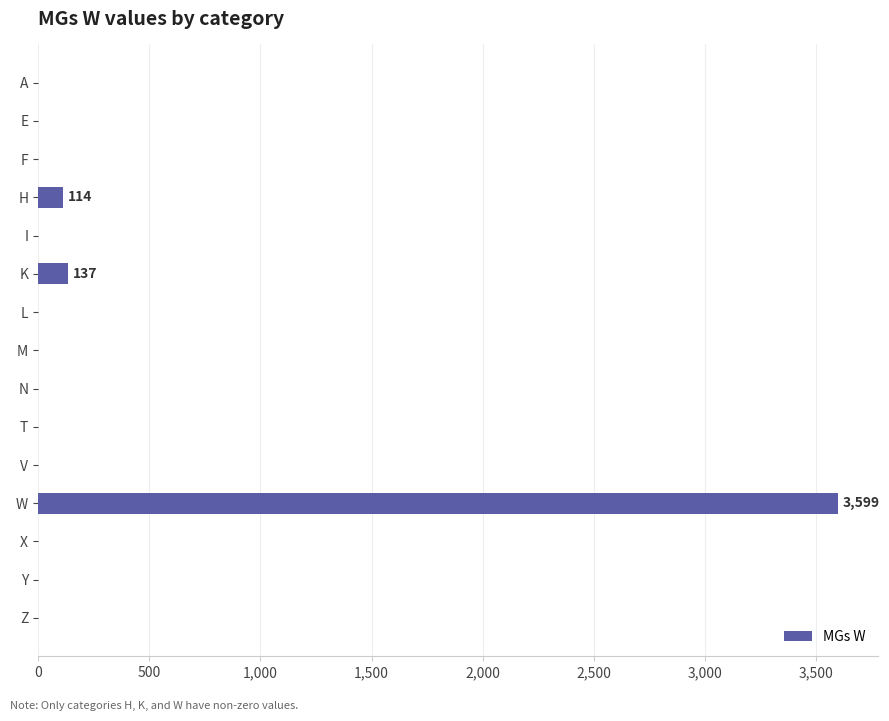

The value at Y is -1486. True or false?

False